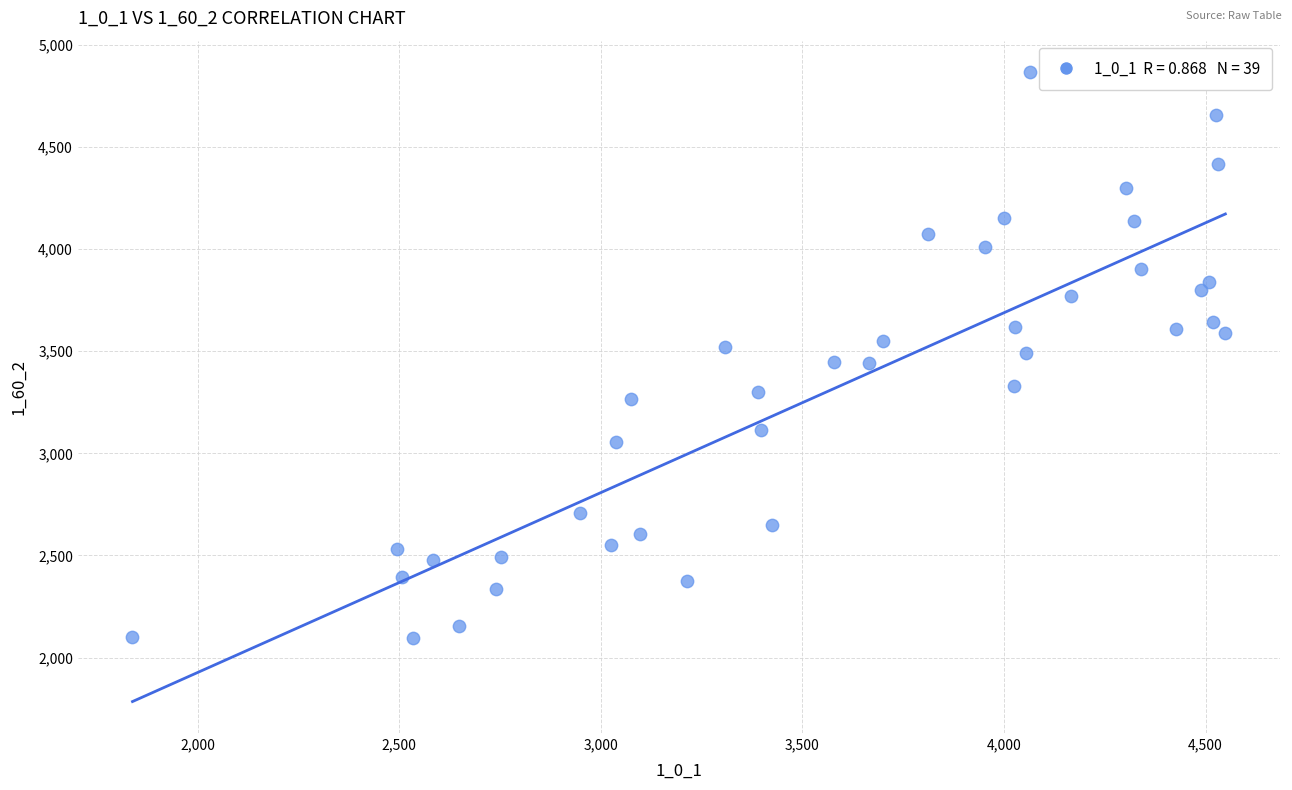

What is the range of X values (max minus min)?

2711